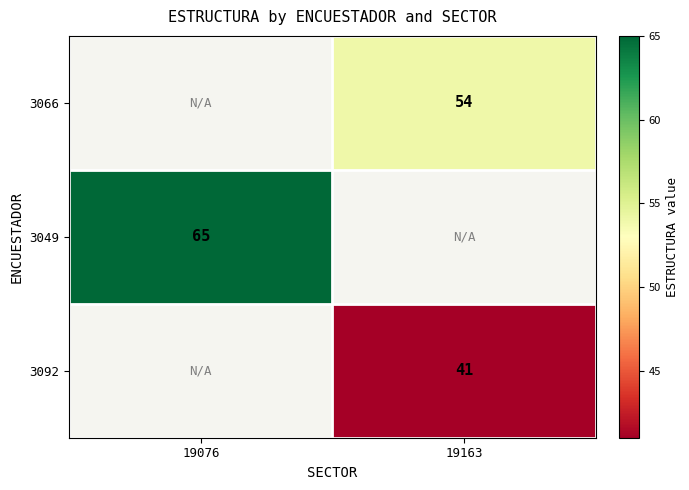

Which has a higher value, 19076 or 19163?

19163